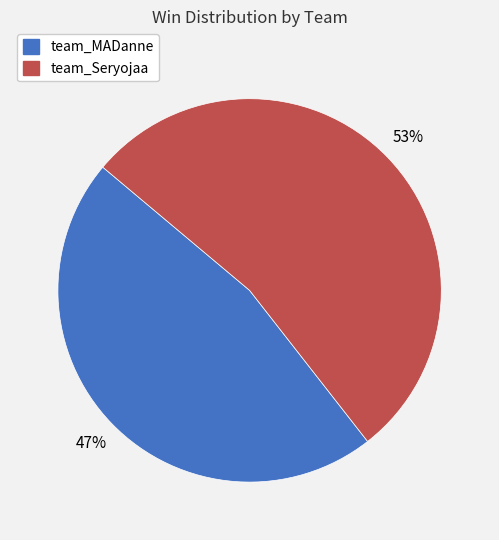

To the nearest percent, what is the average slice percentage?

50%